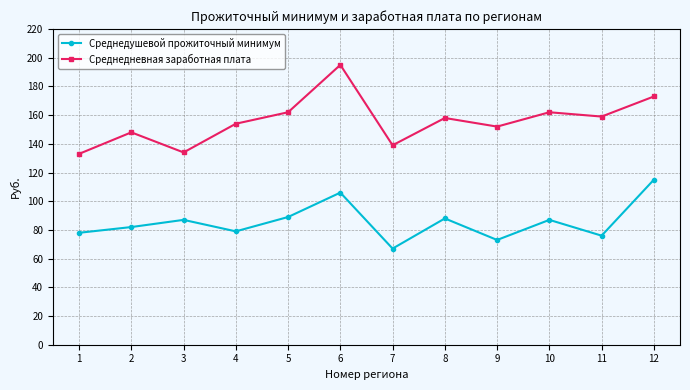

How many data points does each series have?

12